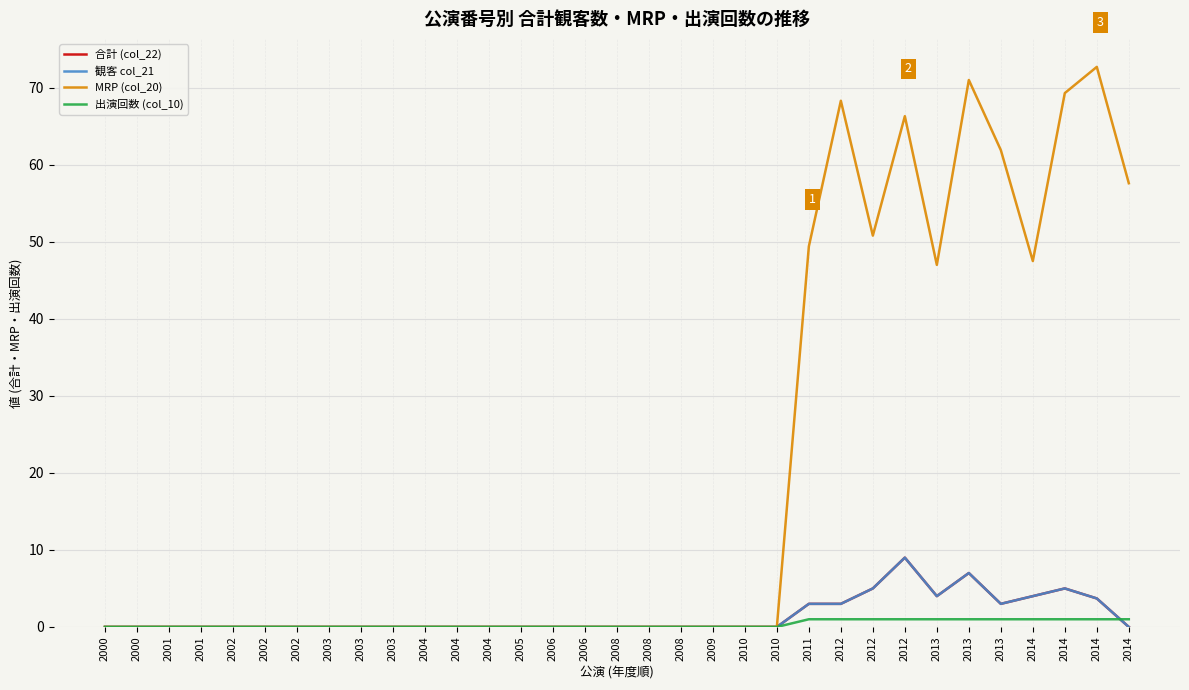

Does the chart have visible grid lines?

Yes